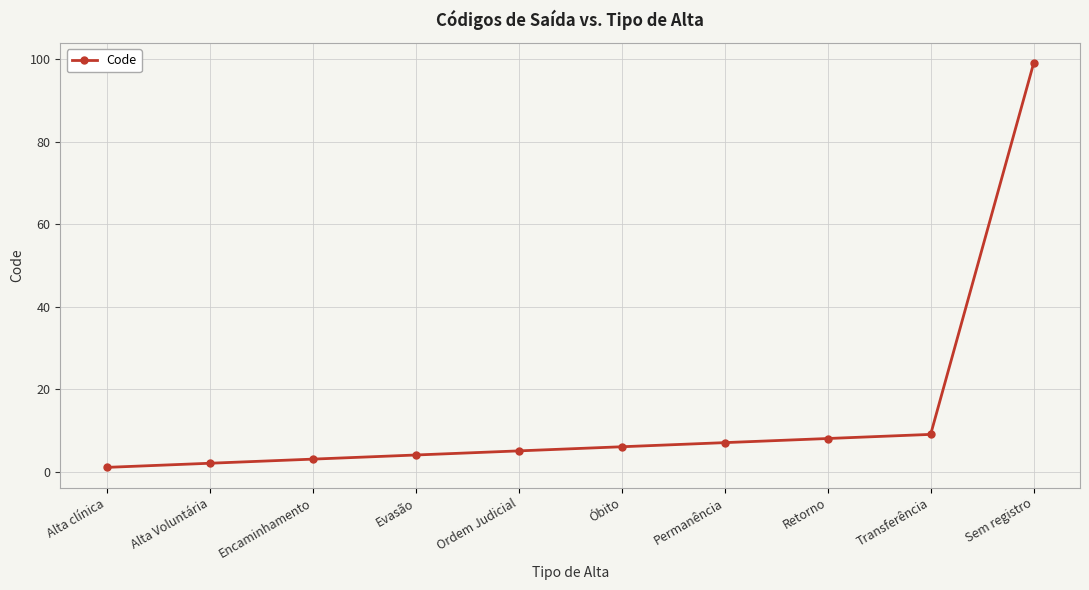

What position from the left is Alta clínica?

1